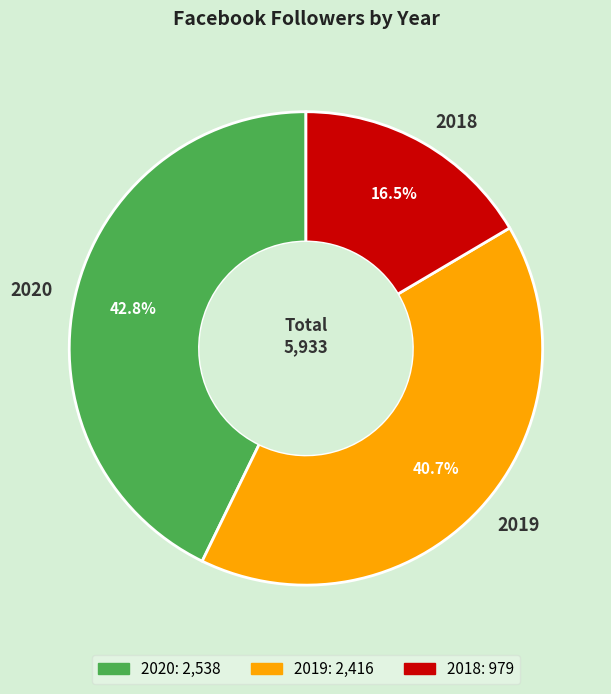

Does any single category account for the majority?

No